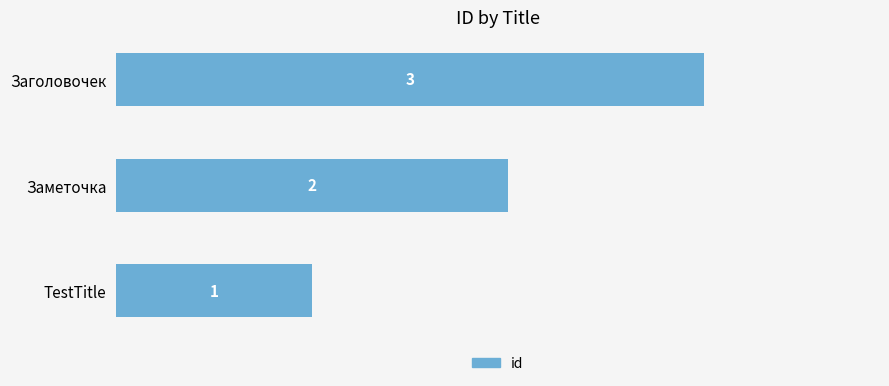

What is the maximum value shown in the chart?

3